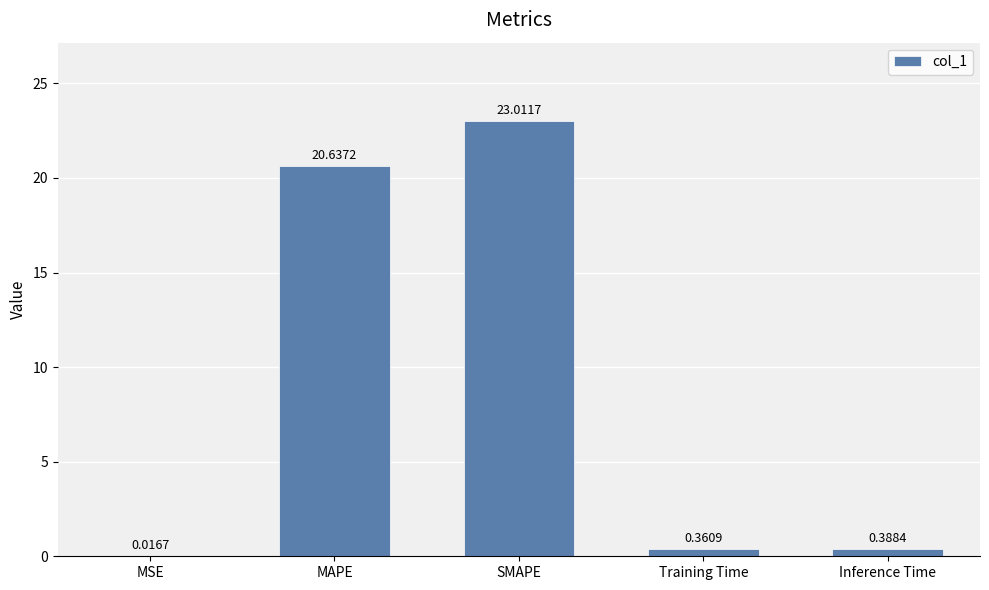

Which has a higher value, Training Time or MAPE?

MAPE